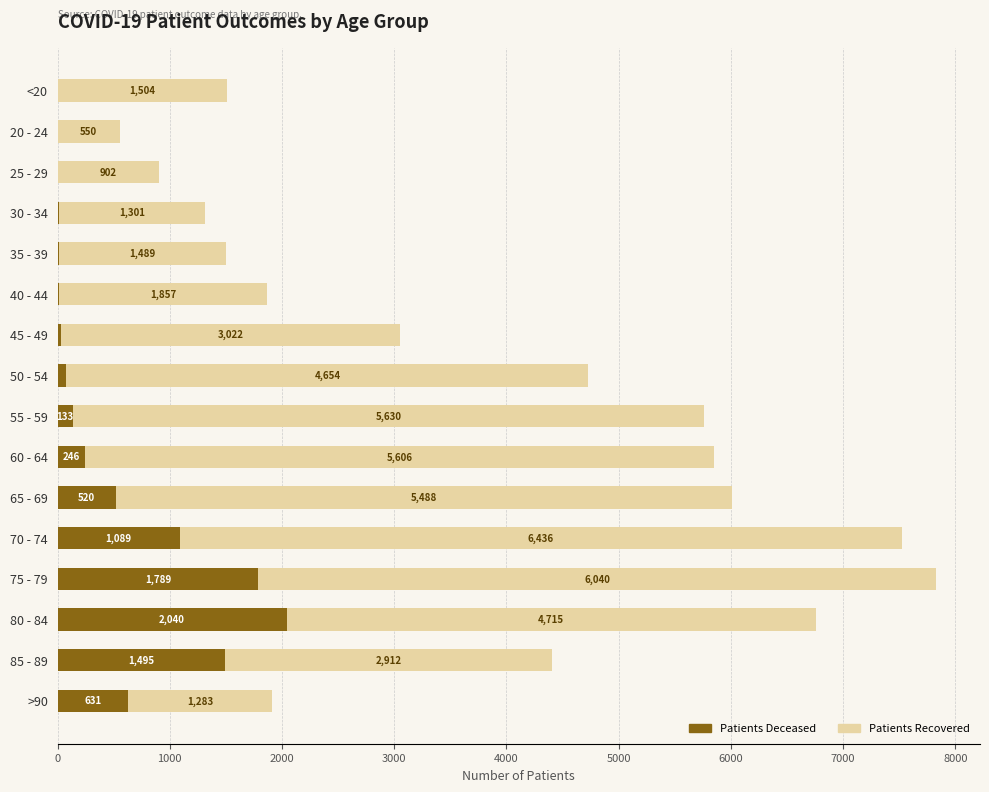

What is the total value across all series at 85 - 89?

4407